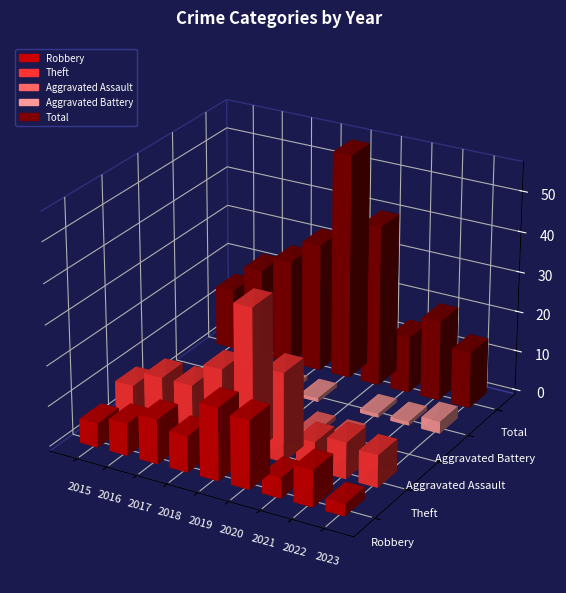

What is the difference between the highest and lowest values at 2023?

14